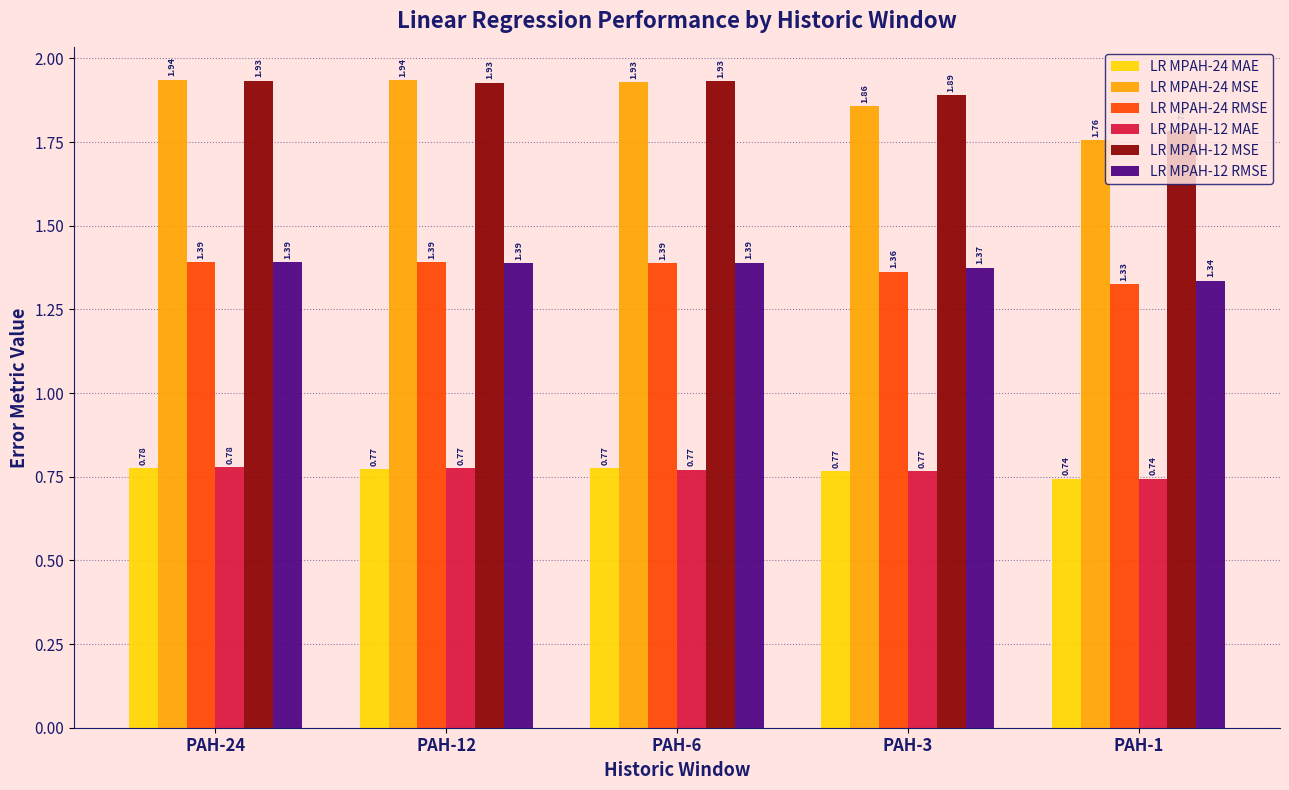

Is the value of LR MPAH-12 RMSE at PAH-1 greater than the value of LR MPAH-24 MSE at PAH-1?

No